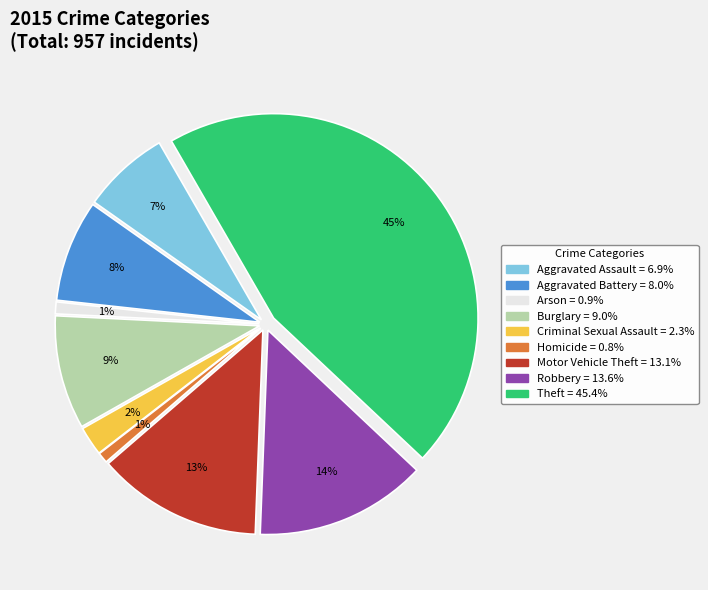

To the nearest percent, what is the average slice percentage?

11%